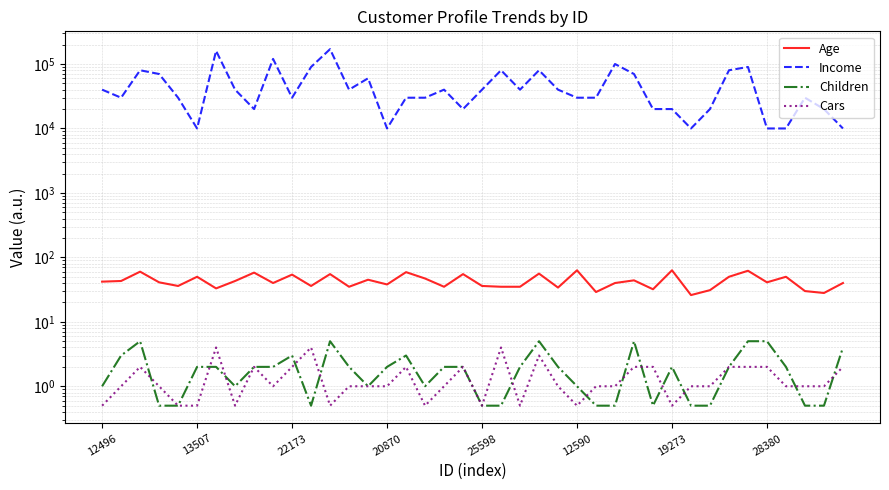

The value of Age at 33 is 14.5. True or false?

False